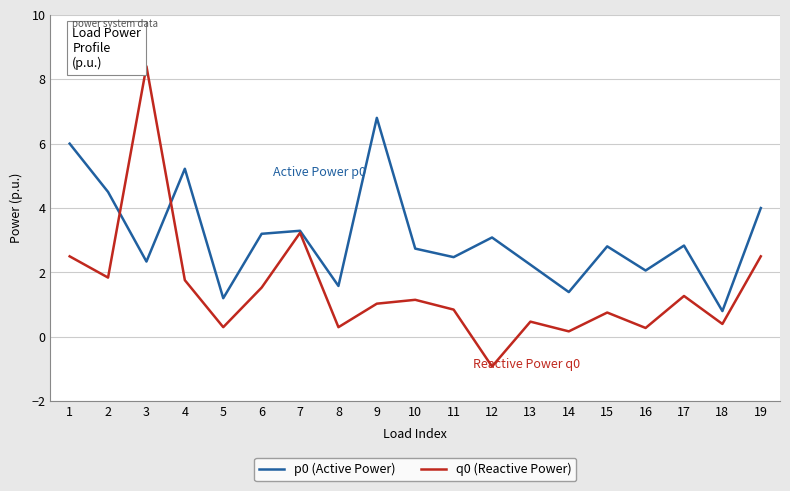

Which series has the largest range (max minus min)?

q0 (Reactive Power)